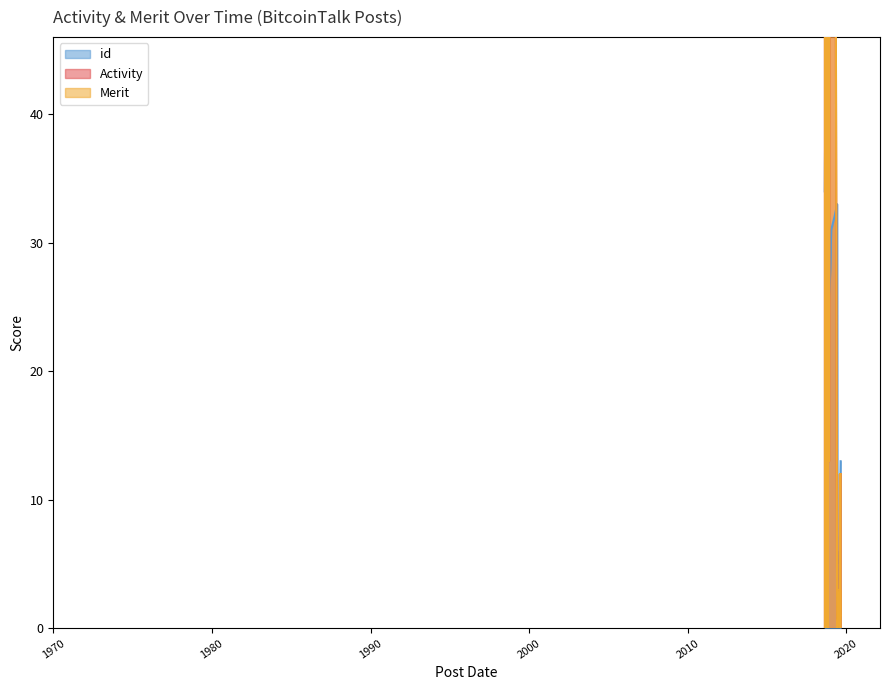

What is the sum of the Merit values at 2018-11-20 and 2019-01-18?

616